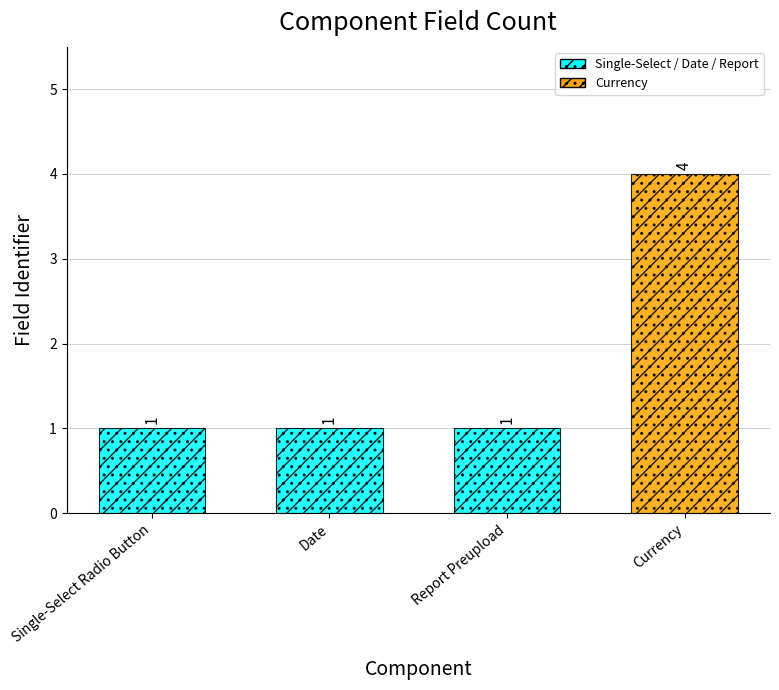

Are the bars grouped side by side (vs. stacked)?

No